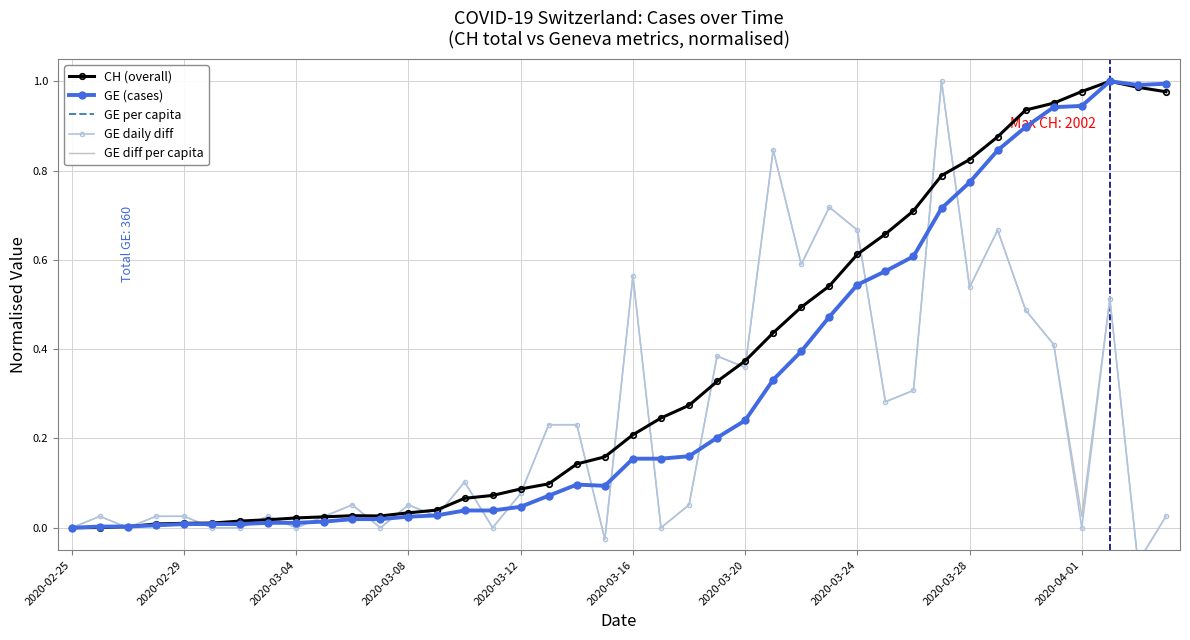

What is the difference between the maximum and second lowest values in the GE (cases) series?

1.0